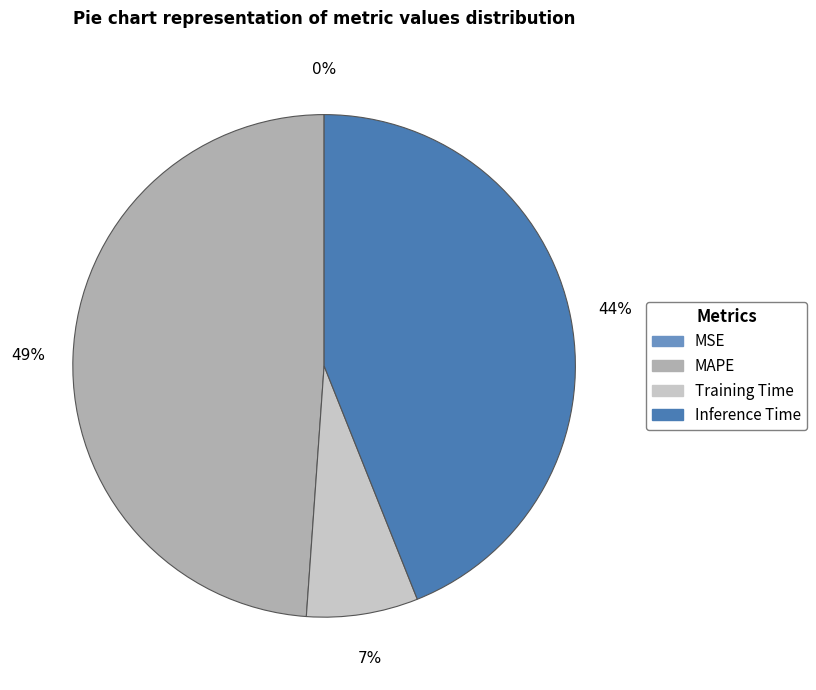

Is there any slice that represents more than half of the pie?

No